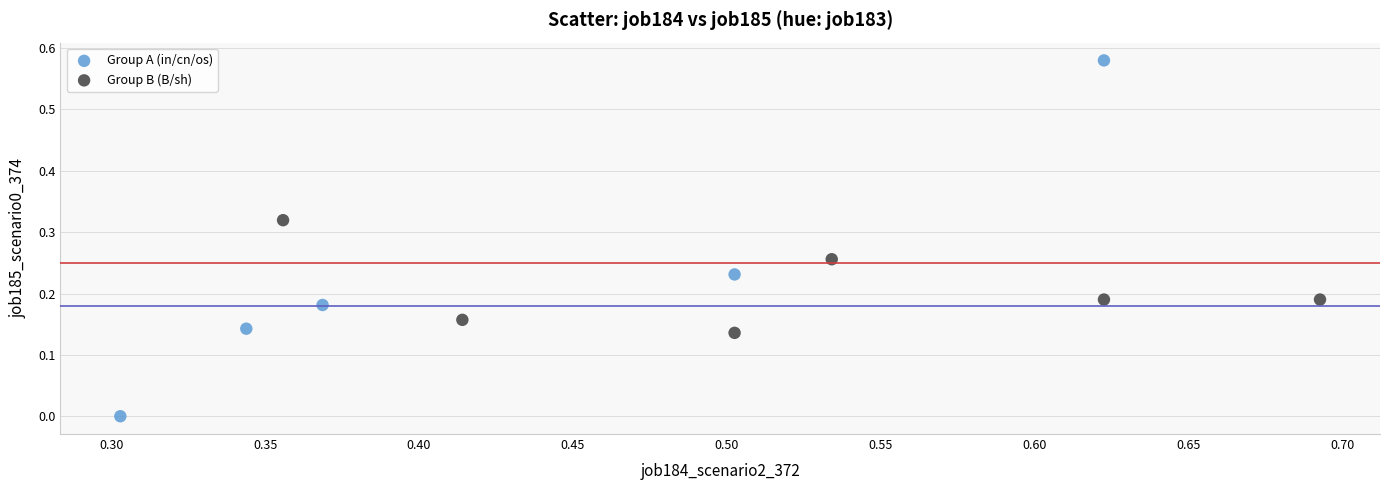

Which series reaches the maximum Y coordinate?

Group A (in/cn/os)